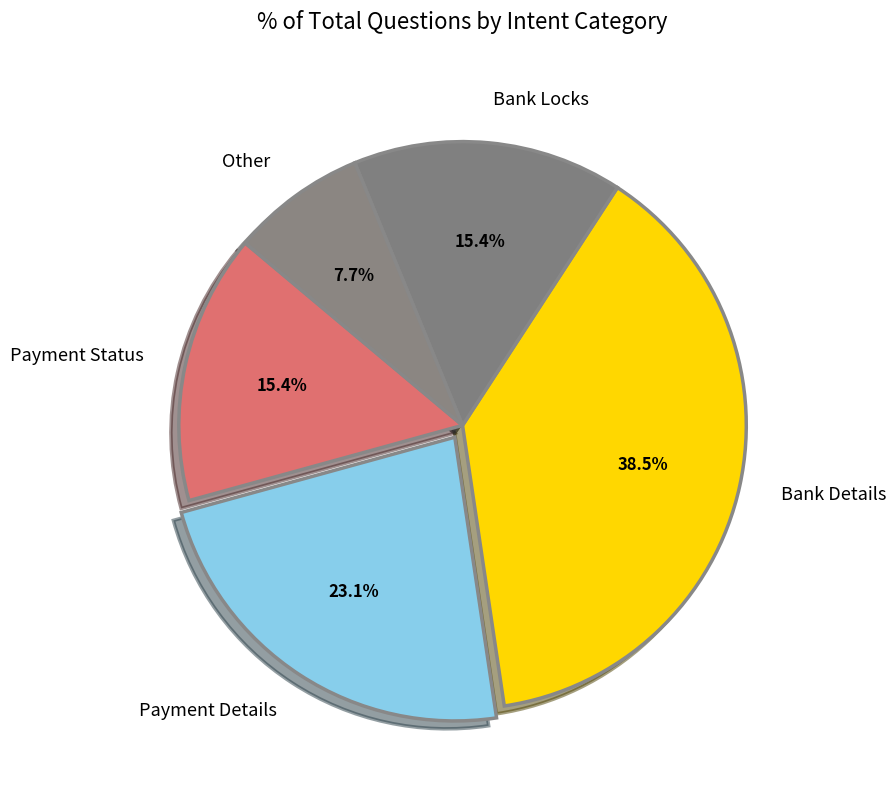

To the nearest percent, what is the difference between the Payment Status and Other slice percentages?

8%